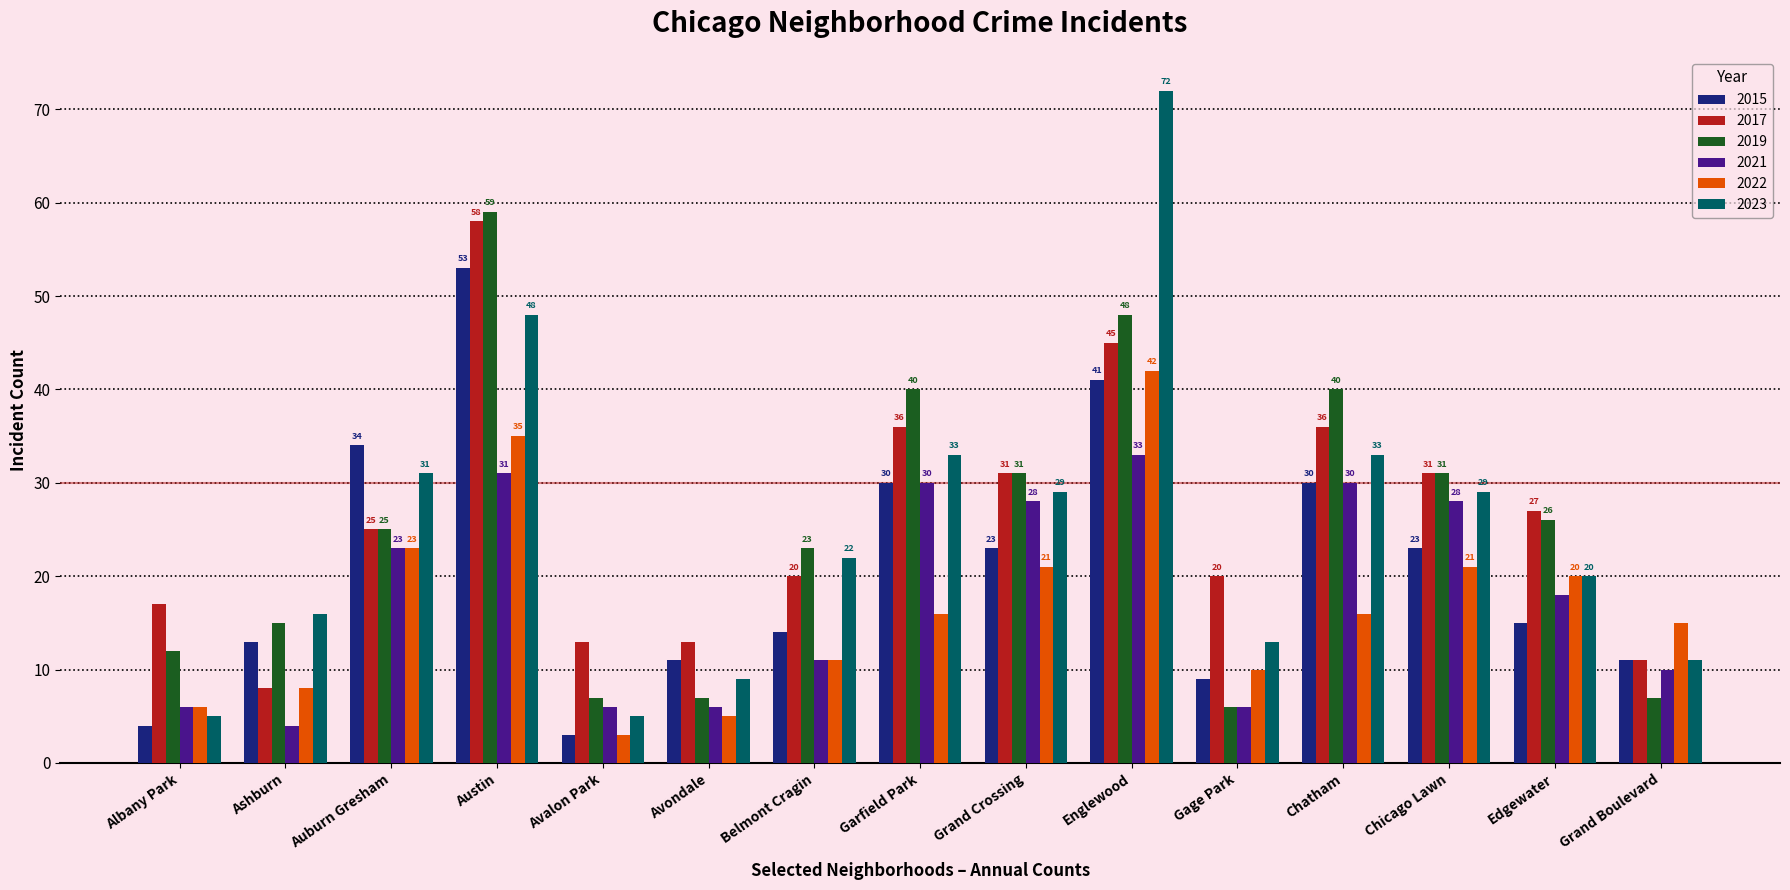

What value does the 2015 series have at Garfield Park?

30